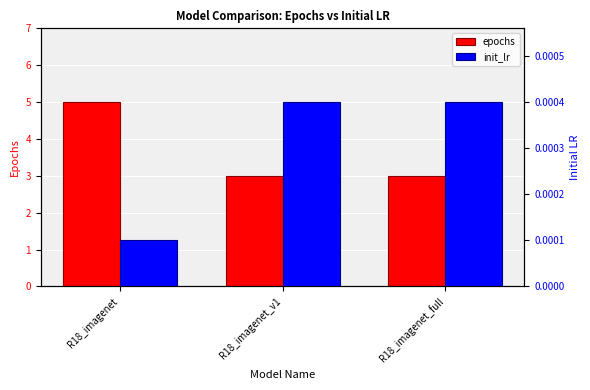

What position from the right is R18_imagenet_full?

1